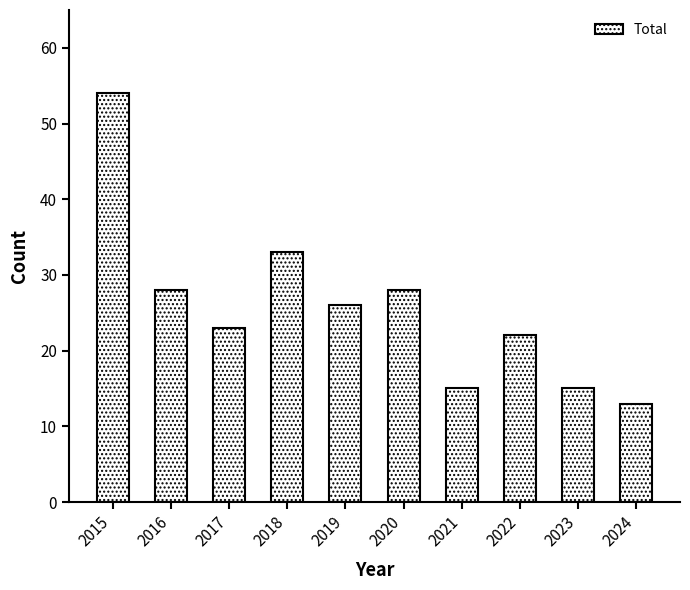

Does the chart contain stacked bars?

No